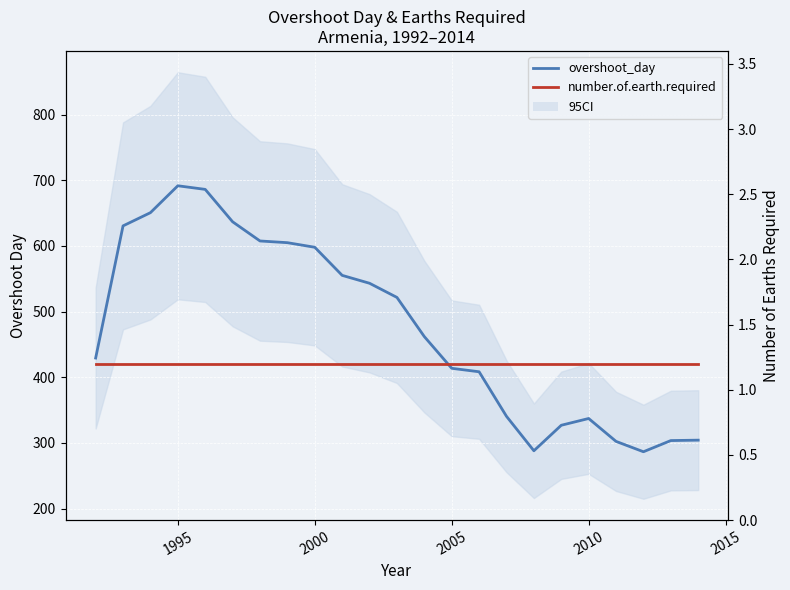

True or false: number.of.earth.required and overshoot_day cross at least once.

False